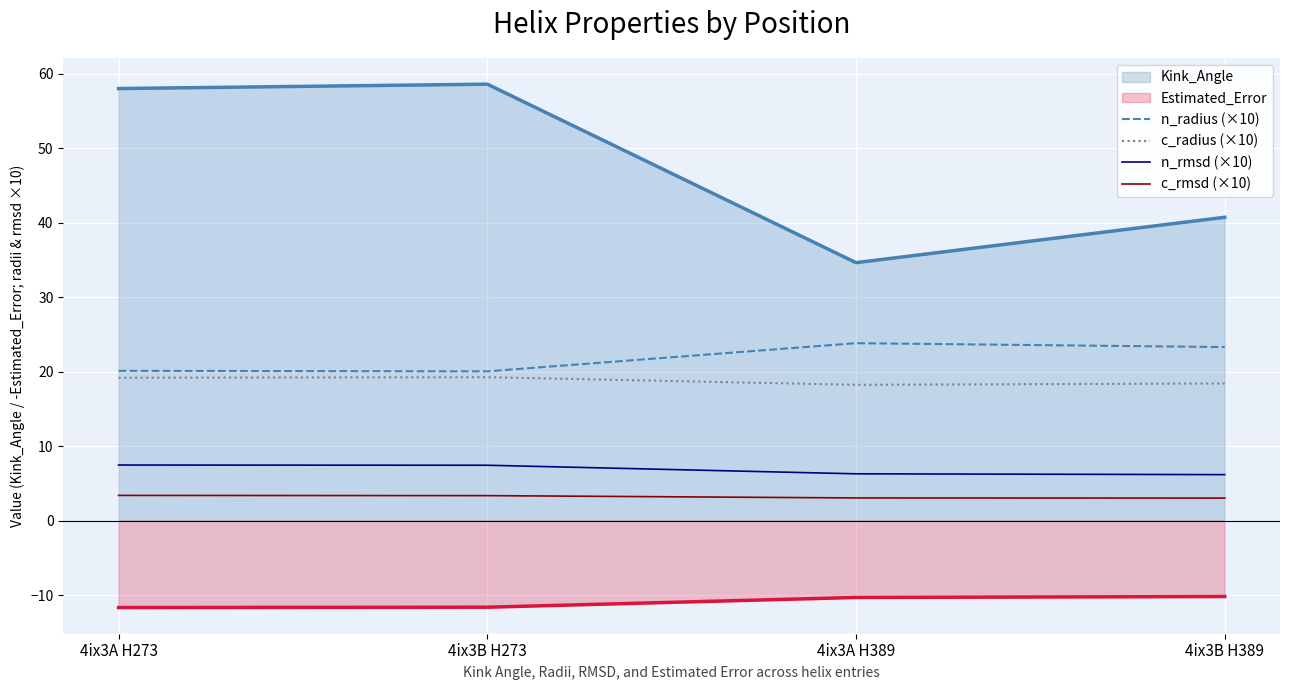

The c_radius (×10) series shows 8.3 at 4ix3A H389. True or false?

False